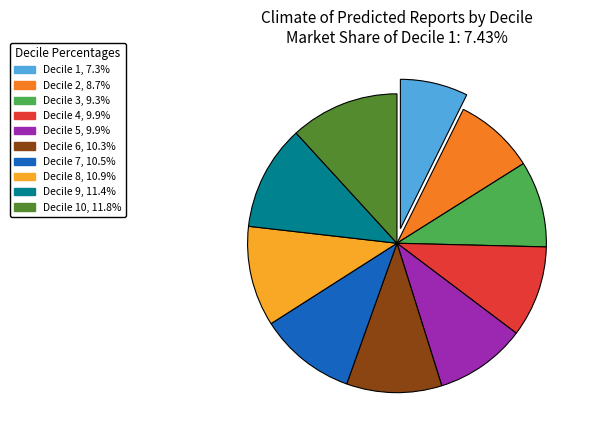

Is there any slice that represents more than half of the pie?

No